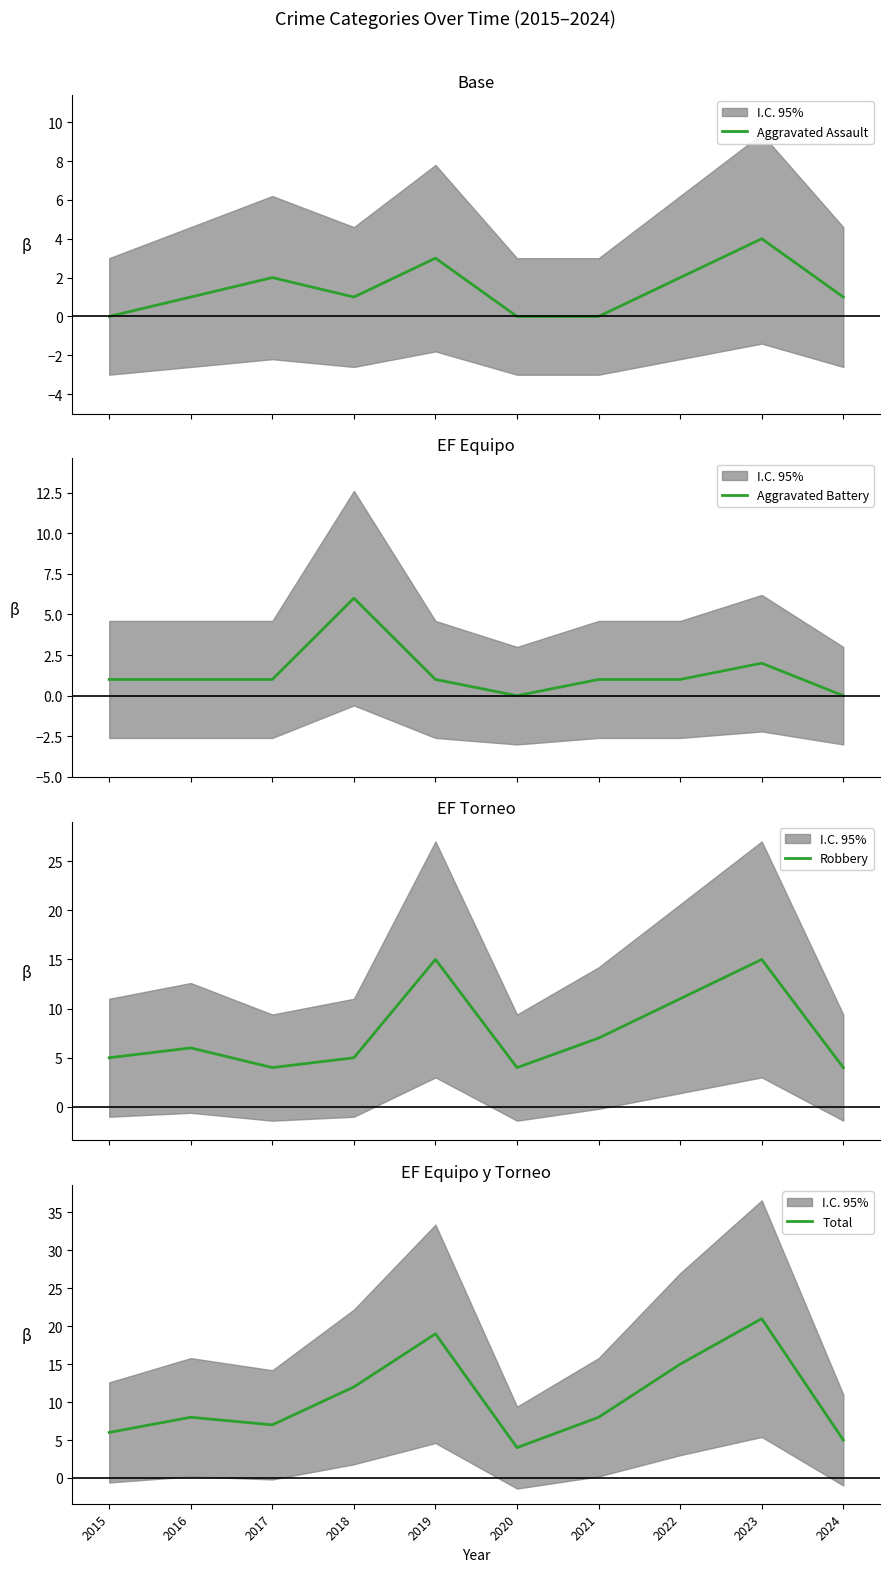

Which series has the largest range (max minus min)?

Total